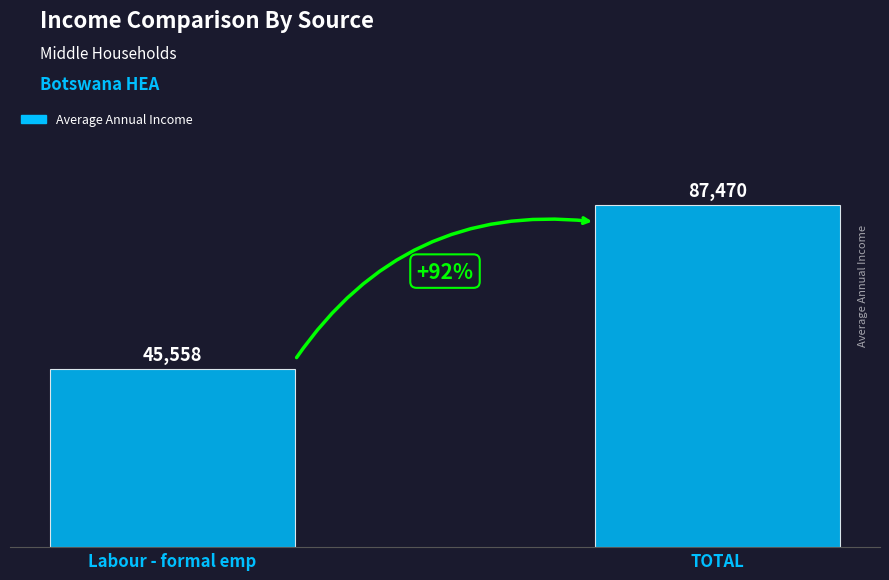

Does the chart contain stacked bars?

No